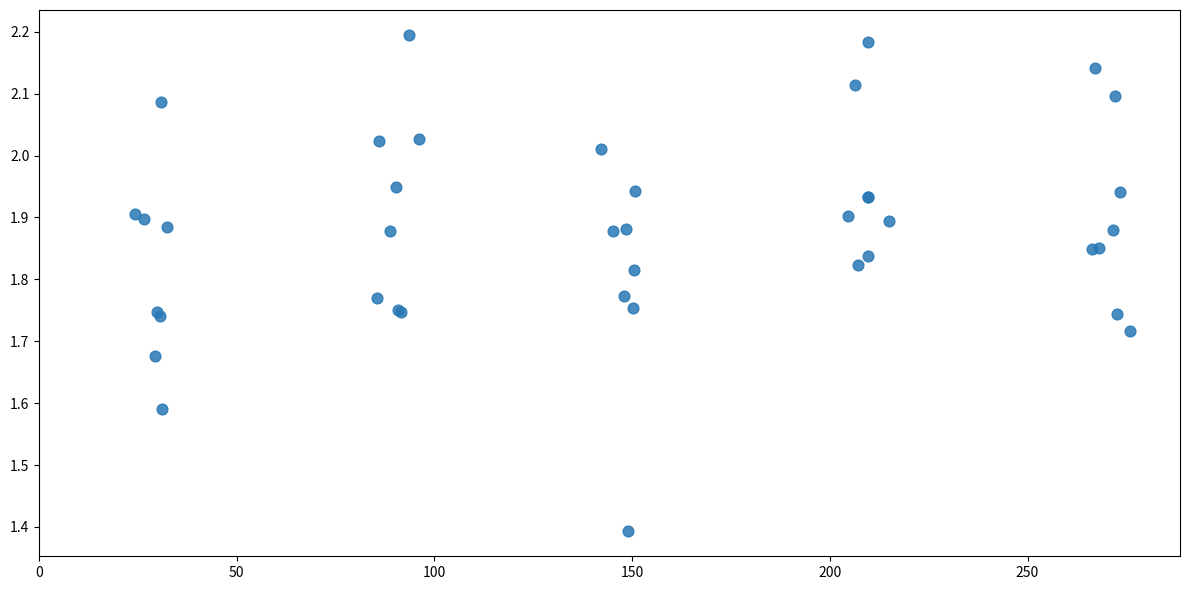

What Y value in the scatter plot is closest to 1?

1.4